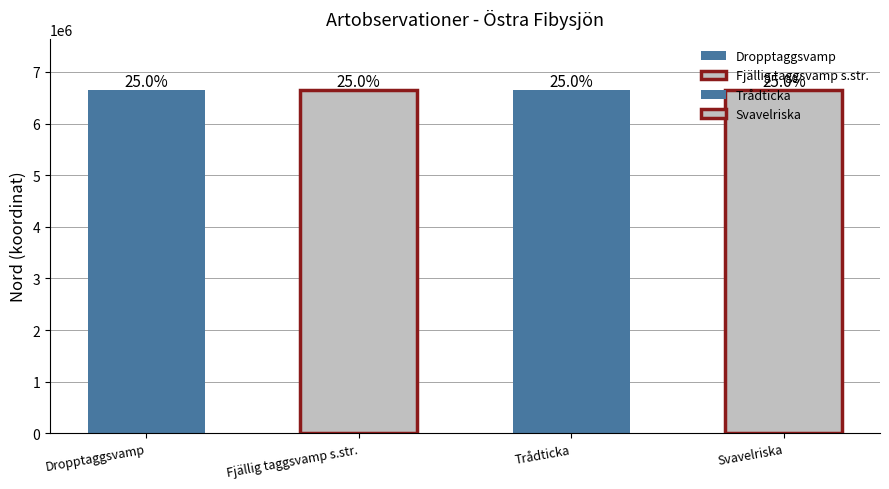

The chart shows a value of 3361362 at Trådticka. True or false?

False